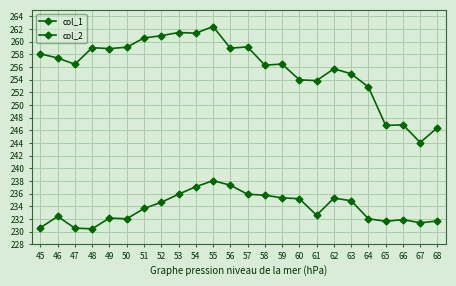

Reading left to right, list all the values displayed in this chart.

col_1: 230.6	232.4	230.5	230.4	232.1	232.0	233.6	234.6	235.9	237.1	238.0	237.3	235.9	235.7	235.3	235.2	232.6	235.3	234.9	232.0	231.6	231.9	231.4	231.7
col_2: 258.1	257.4	256.4	259.0	258.9	259.1	260.6	260.9	261.4	261.3	262.4	259.0	259.2	256.3	256.4	254.0	253.8	255.7	254.9	252.8	246.8	246.9	244.1	246.4